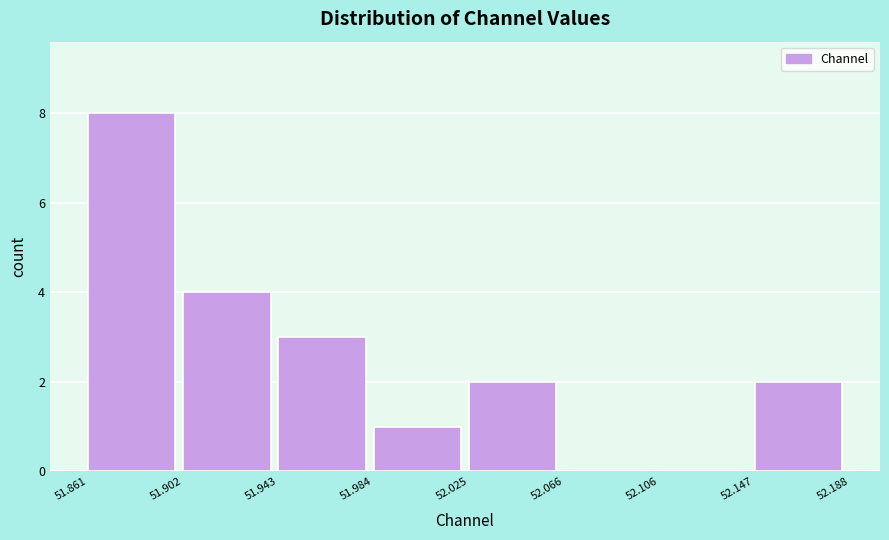

Reading left to right, list every bar in this chart as the range it spans on the x-axis followed by its height. The values are not printed on the chart, so give them approximately, as read against the axis.

51.861 to 51.902: 8
51.902 to 51.943: 4
51.943 to 51.984: 3
51.984 to 52.025: 1
52.025 to 52.066: 2
52.066 to 52.106: 0
52.106 to 52.147: 0
52.147 to 52.188: 2